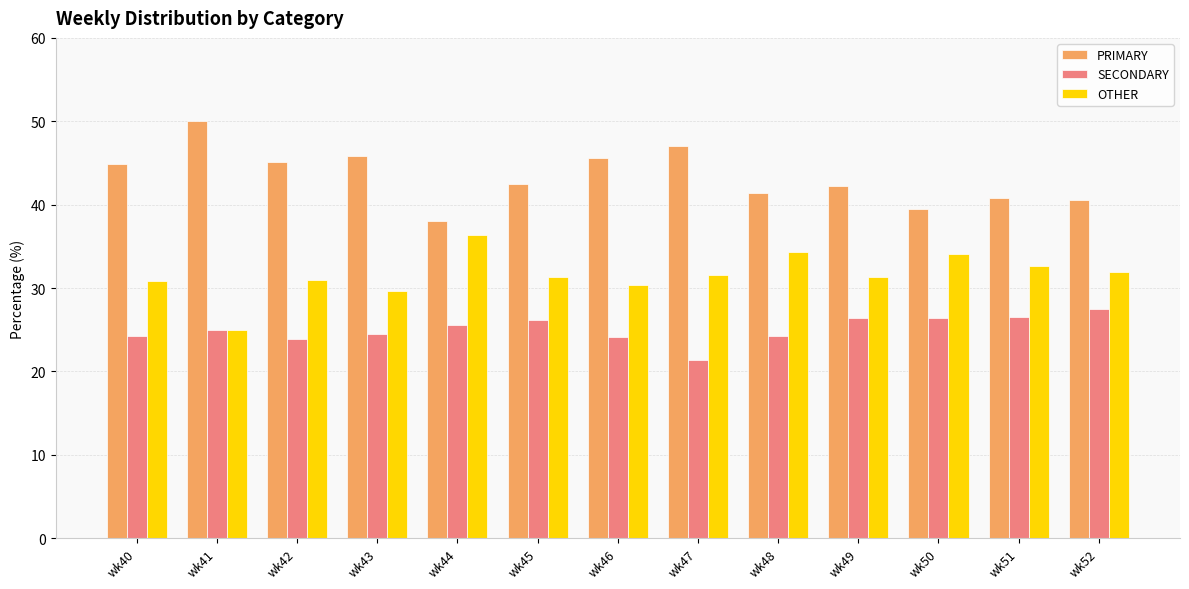

What is the spread (max minus min) of values at wk40?

20.7